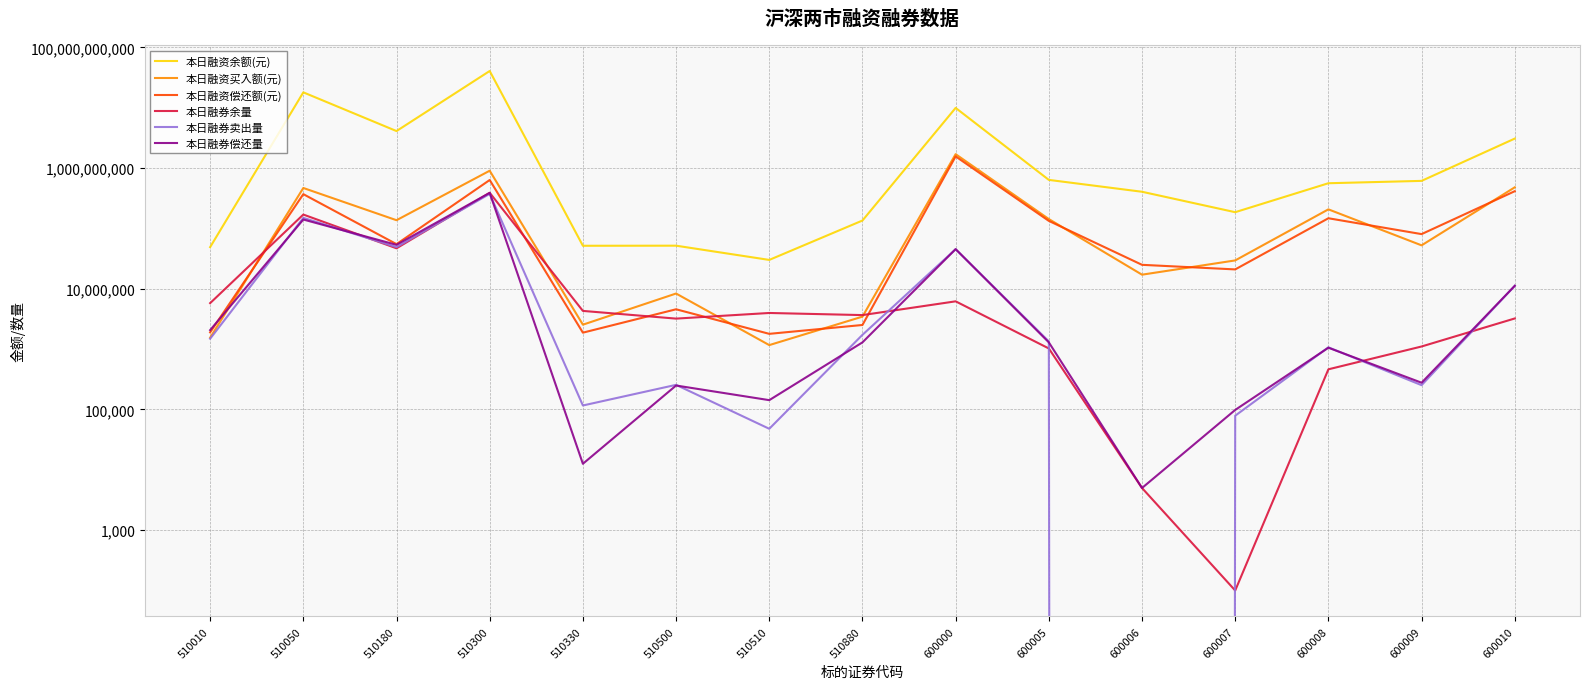

Between 600005 and 510010, which is larger?

600005